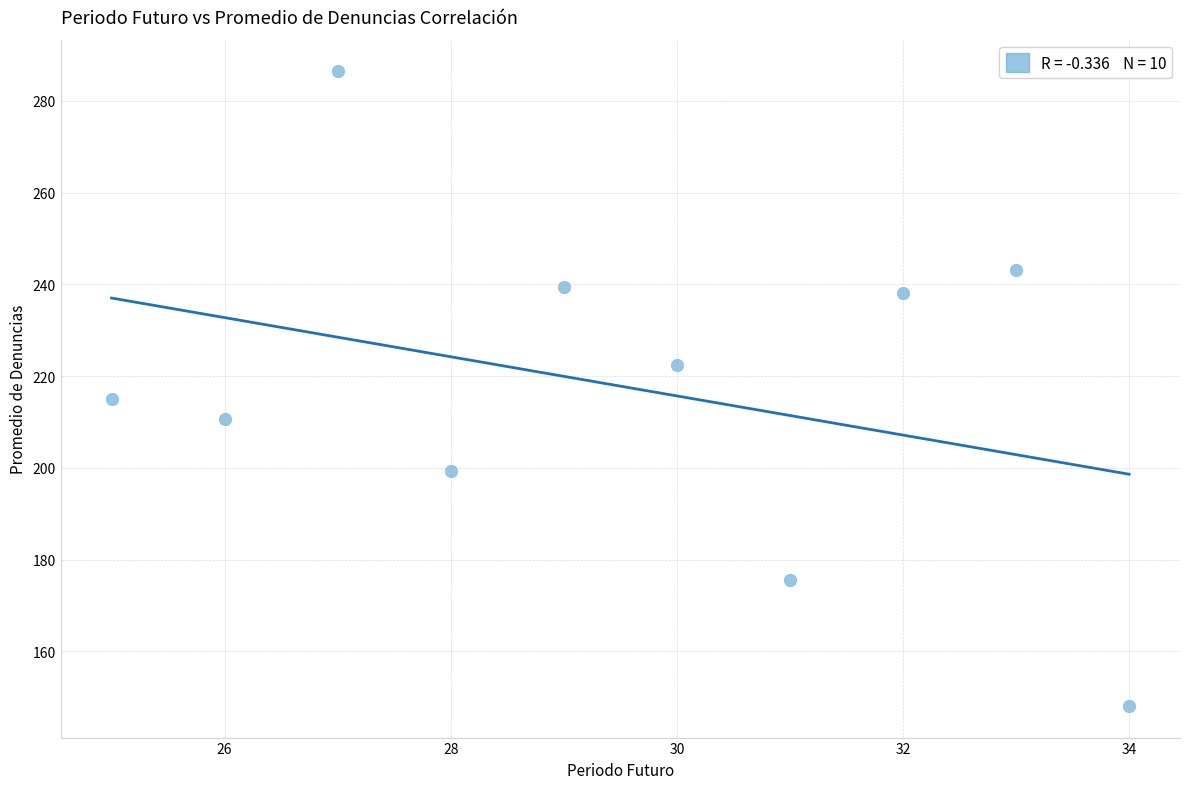

What Y value in the scatter plot is closest to 217?

214.9